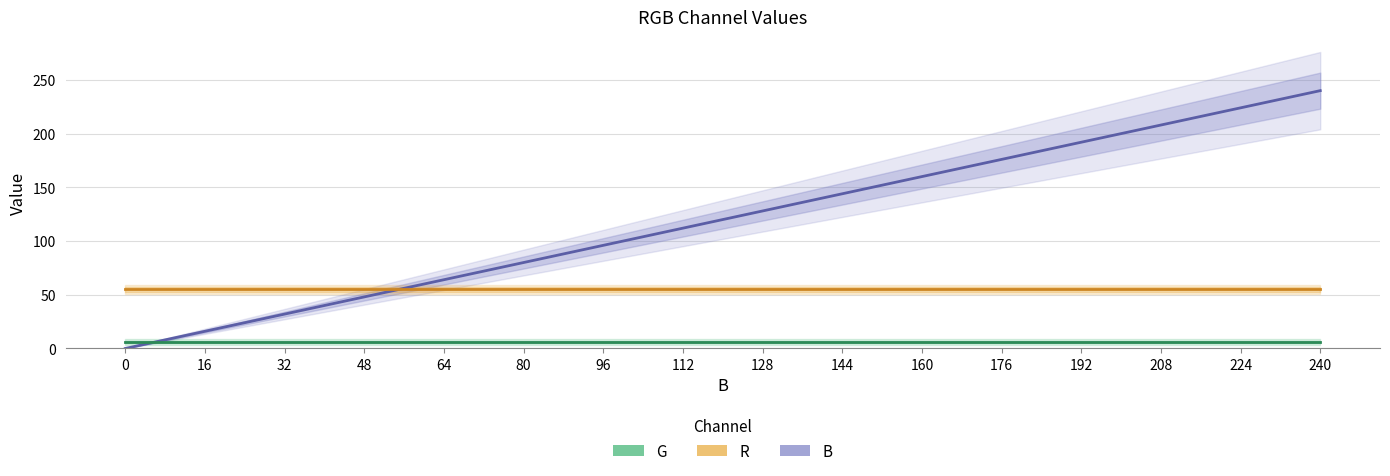

The G series shows 4 at 130. True or false?

False